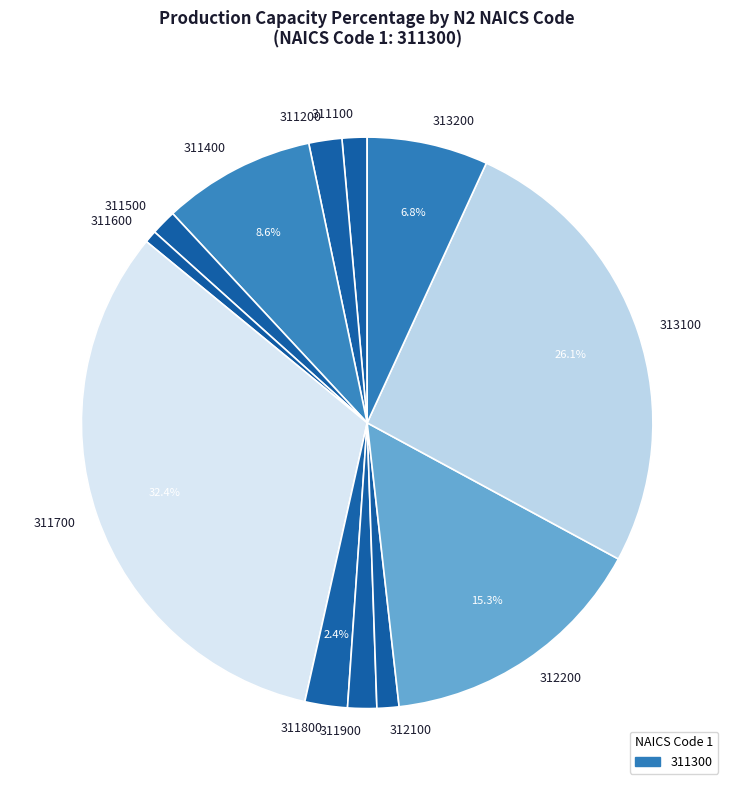

Which category has the smallest portion of the pie?

311600